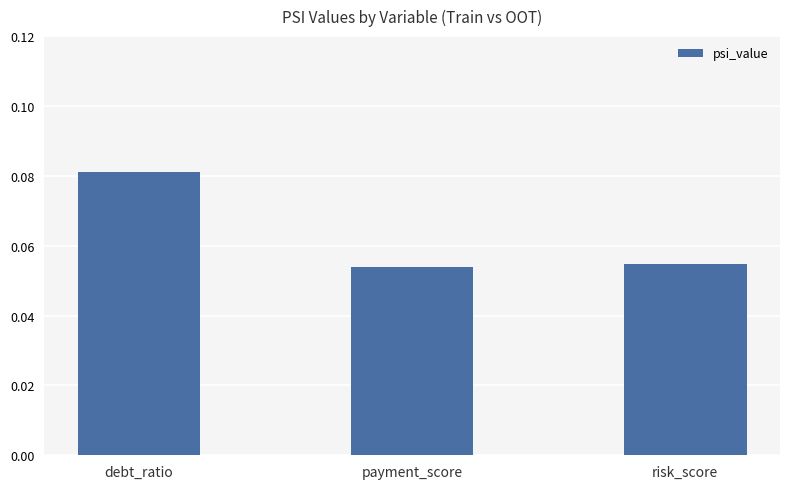

The chart shows a value of 0.0 at risk_score. True or false?

False